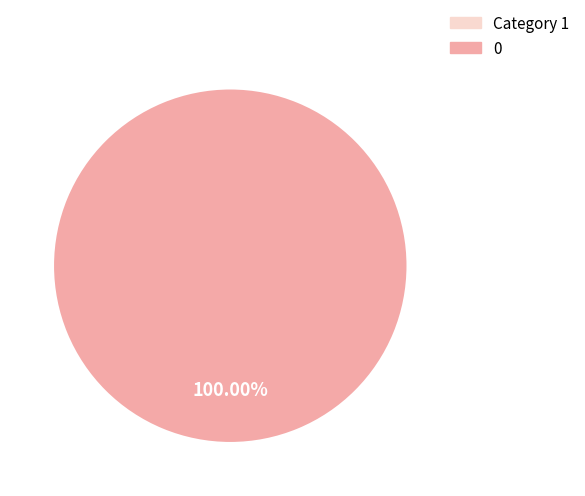

Does any single category account for the majority?

Yes